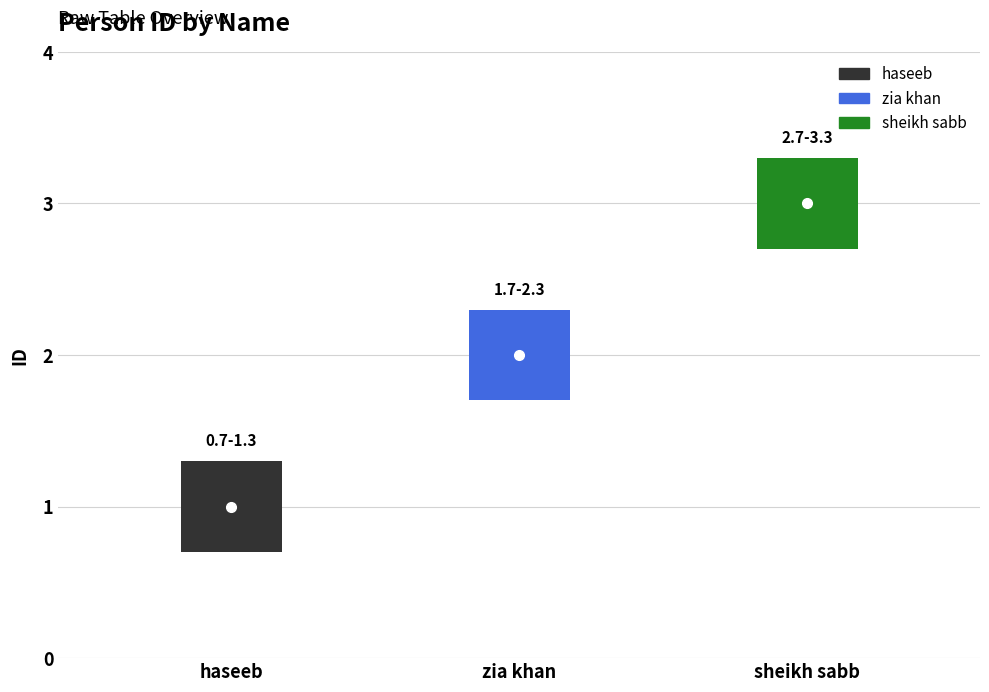

What position from the right is sheikh sabb?

1